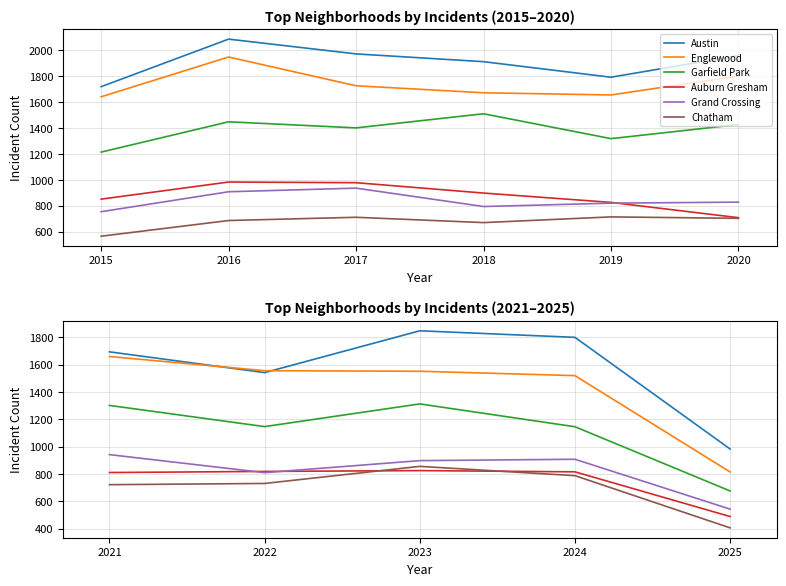

What is the value of the Auburn Gresham point at the 4th from the left?

816